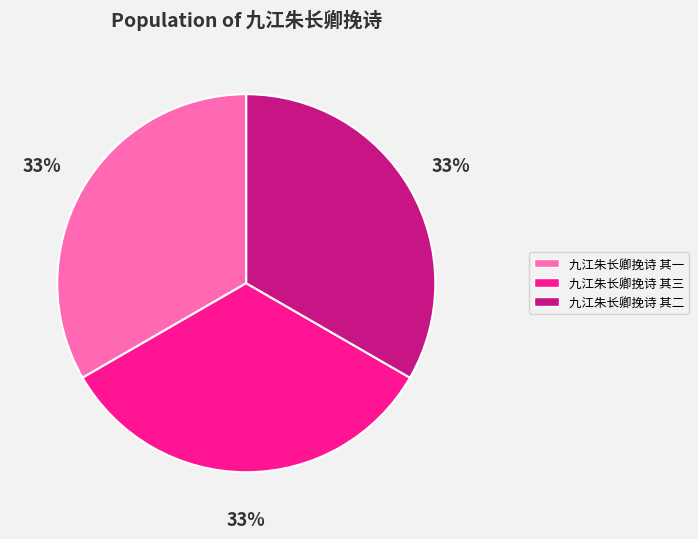

Is the sum of 九江朱长卿挽诗 其三 and 九江朱长卿挽诗 其二 greater than half?

Yes